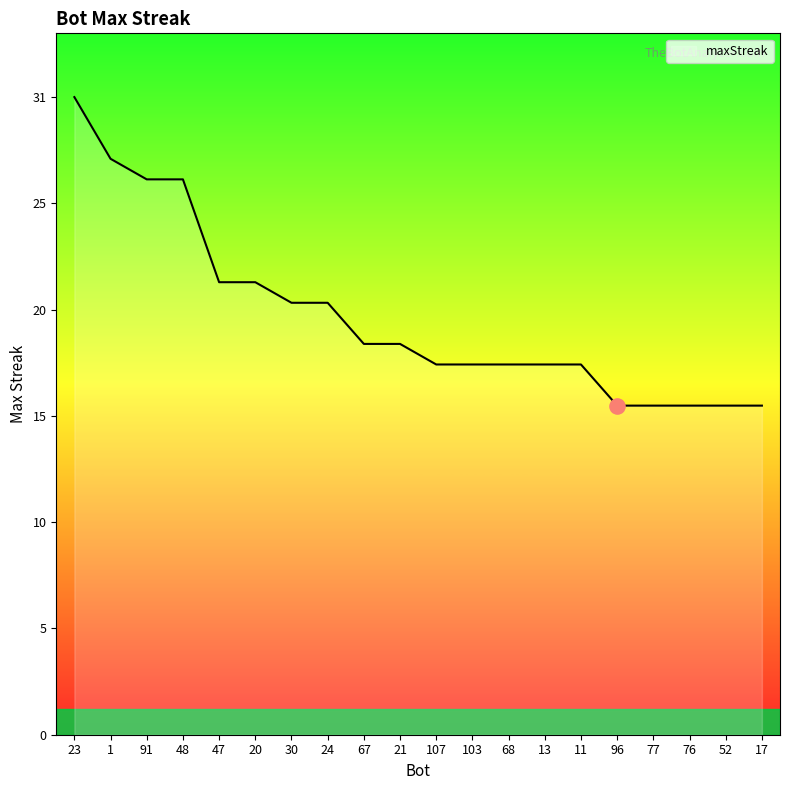

Does the chart have visible grid lines?

No